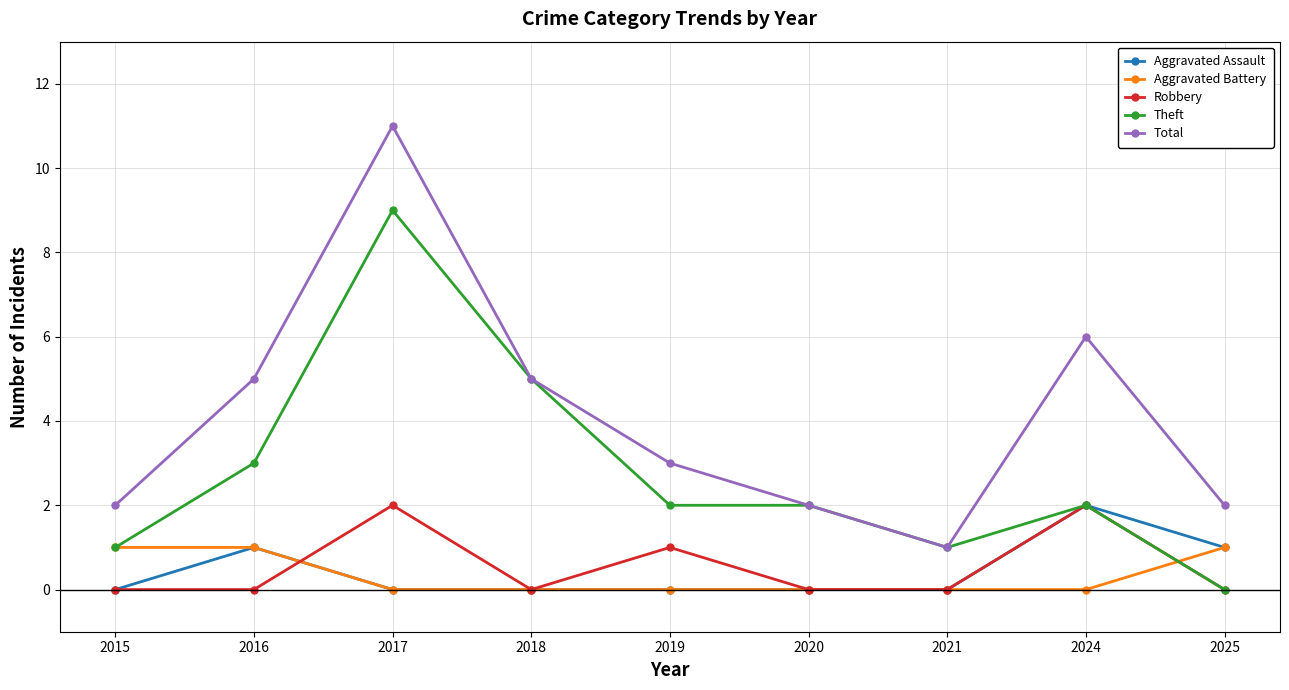

True or false: Total and Aggravated Assault intersect in this chart.

False